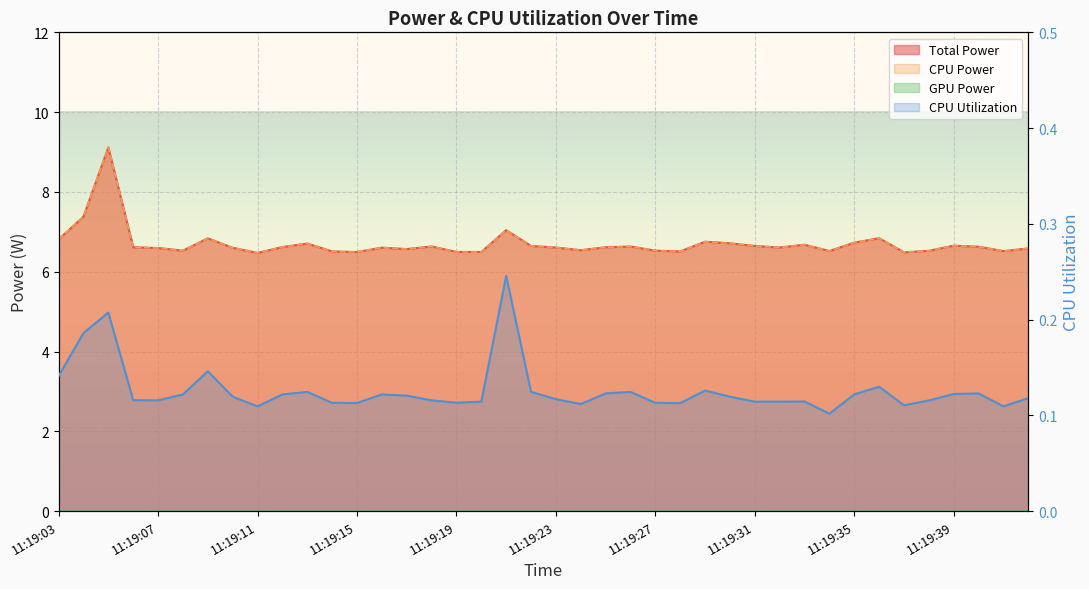

At how many categories does at least one series exceed 3?

40